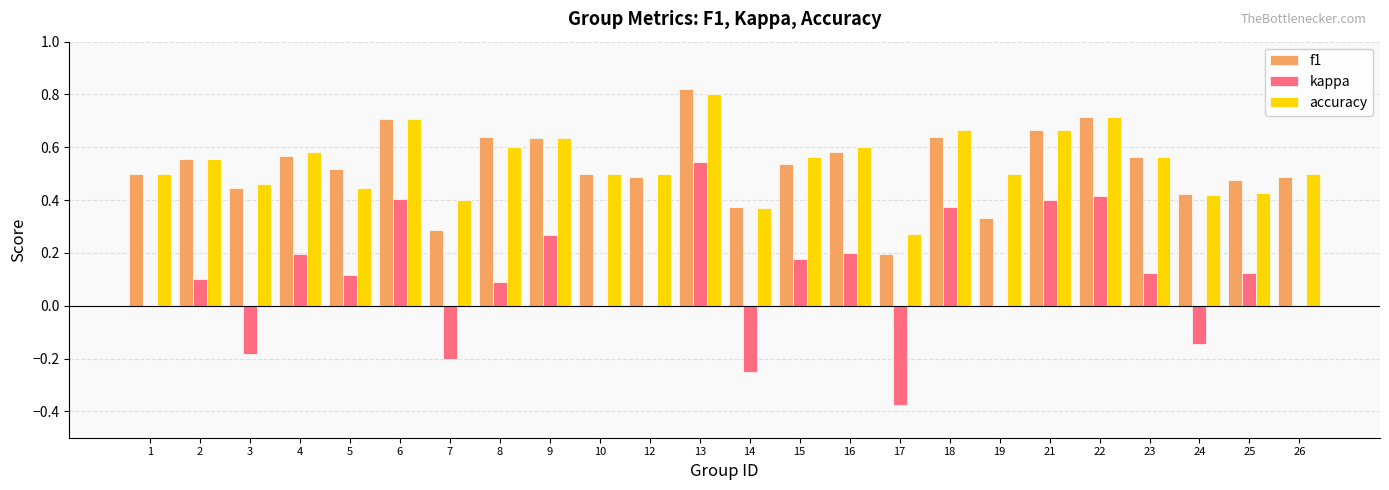

Which series changed the most between 13 and 16?

kappa